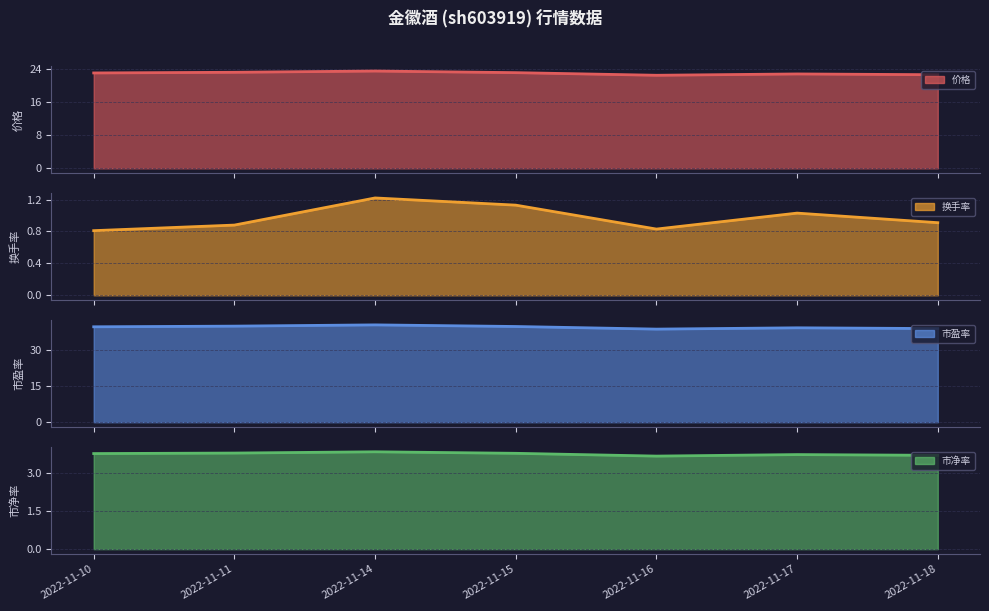

What is the sum of the 价格 values at 2022-11-15 and 2022-11-10?

46.0